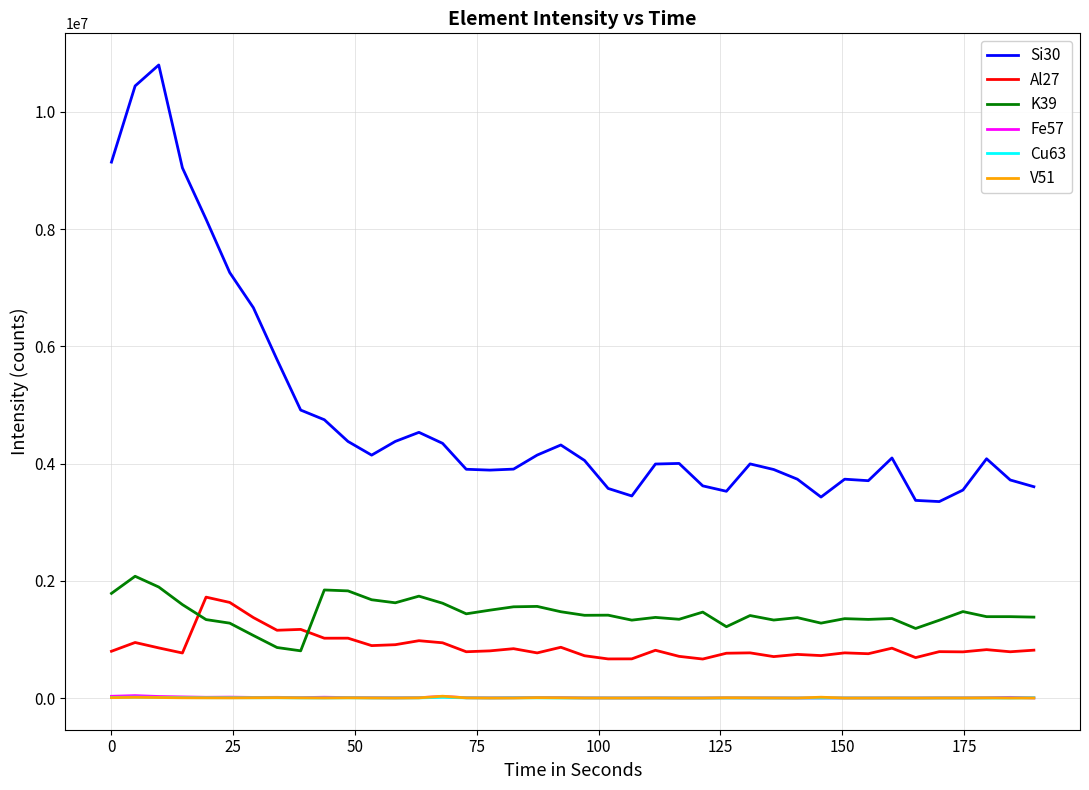

True or false: V51 and K39 intersect in this chart.

False